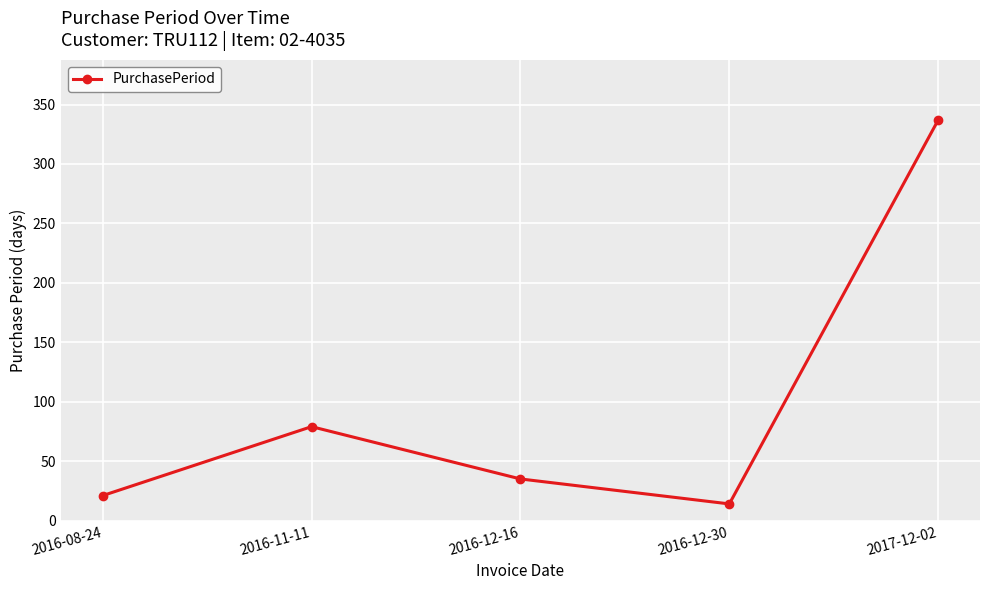

What is the label of the 4th point from the right?

2016-11-11